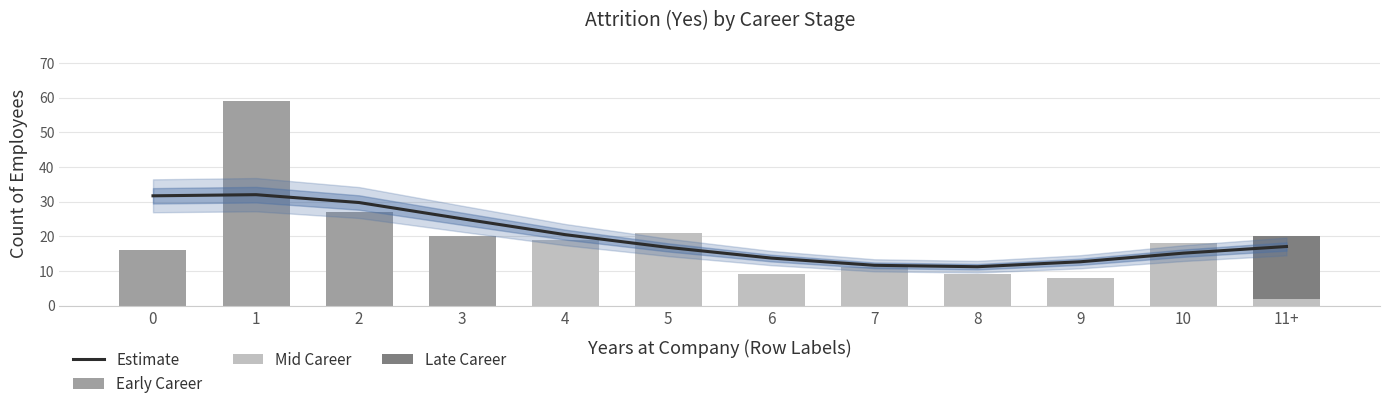

List the series in order of their peak value, lowest first.

Late Career, Mid Career, Estimate, Early Career